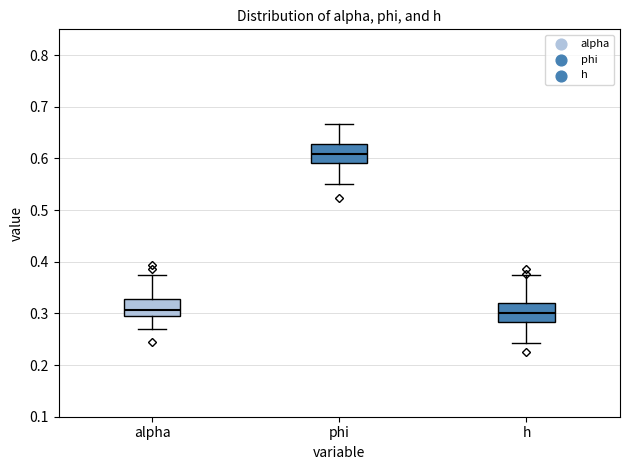

Which box has the highest median line?

phi